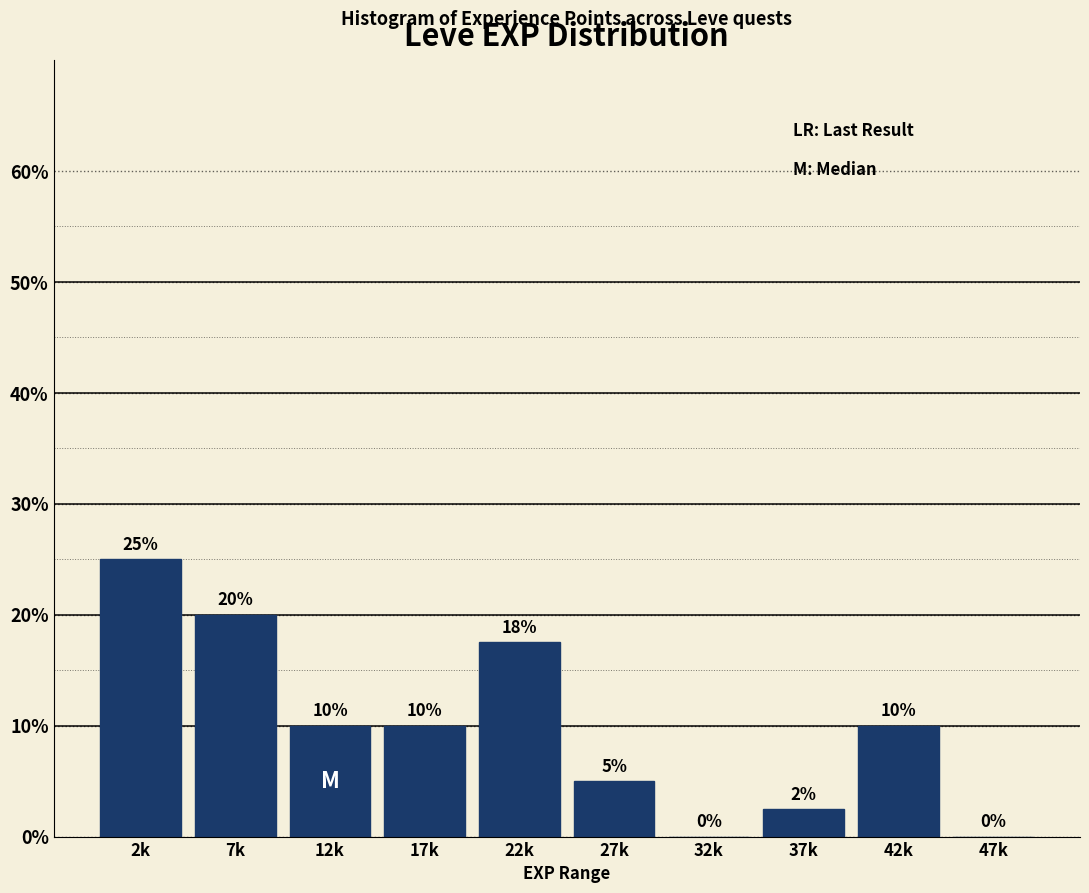

True or false: the data shows 0.0 at 32k.

True